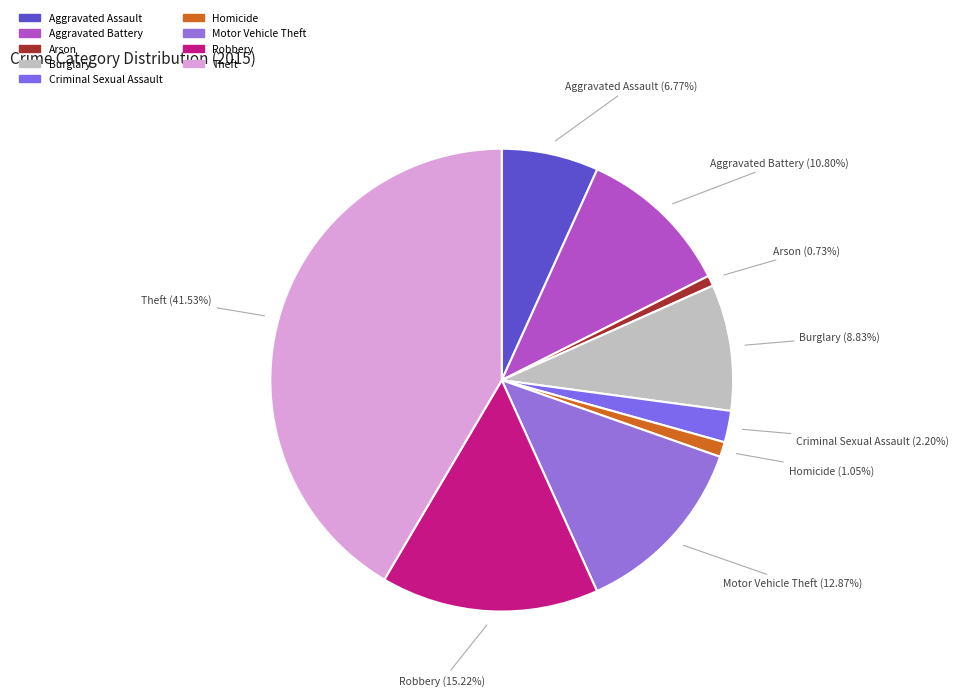

How many segments does this pie chart have?

9